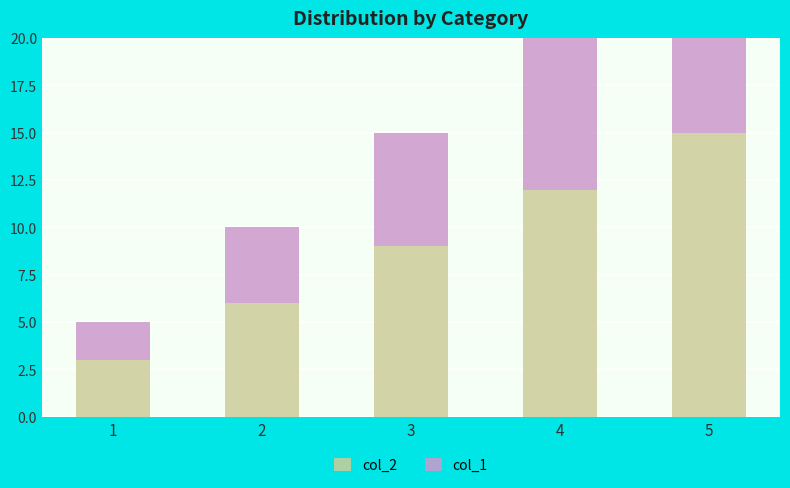

Count the col_2 values in the range 6 to 12.

3